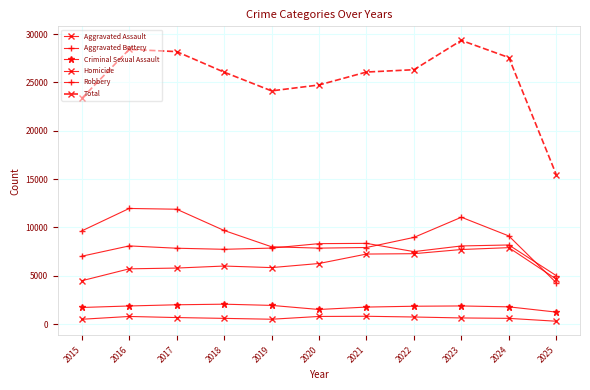

Between 2022 and 2023, which series saw the biggest shift?

Total